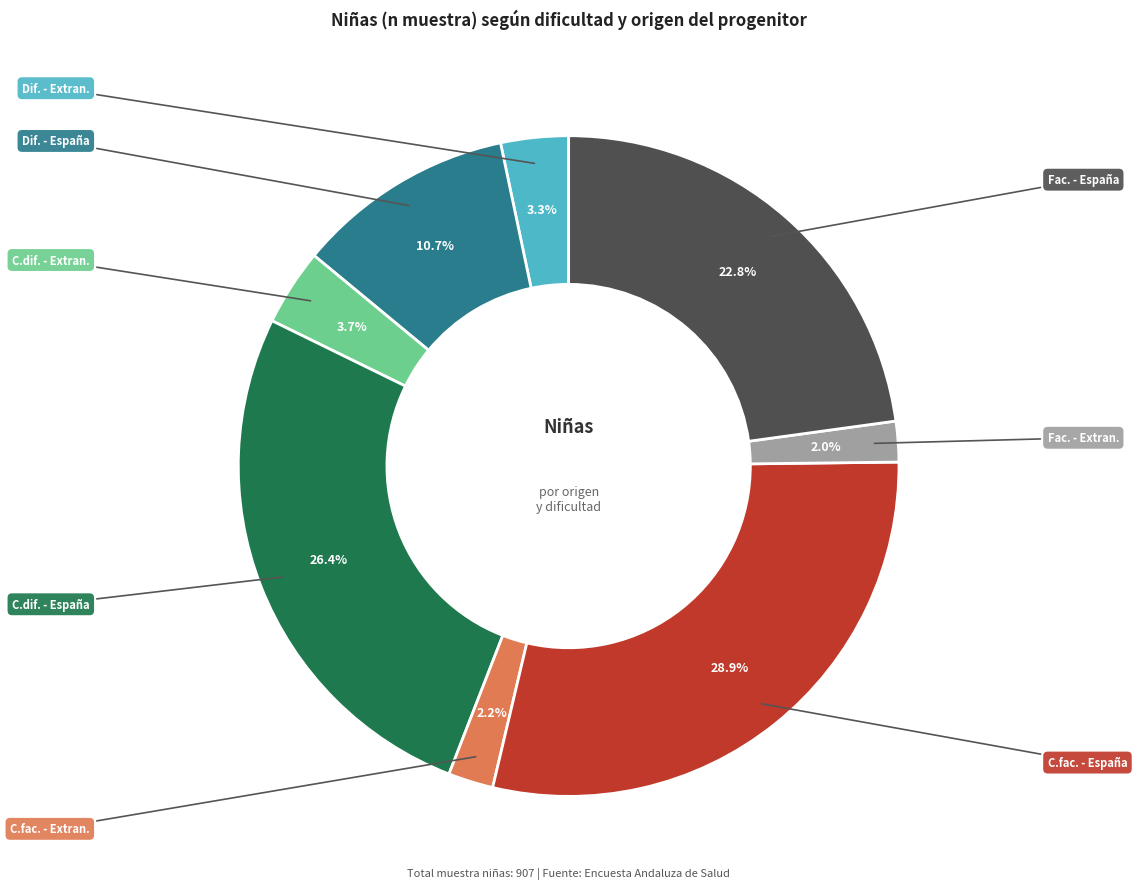

To the nearest percent, what is the average slice percentage?

12%